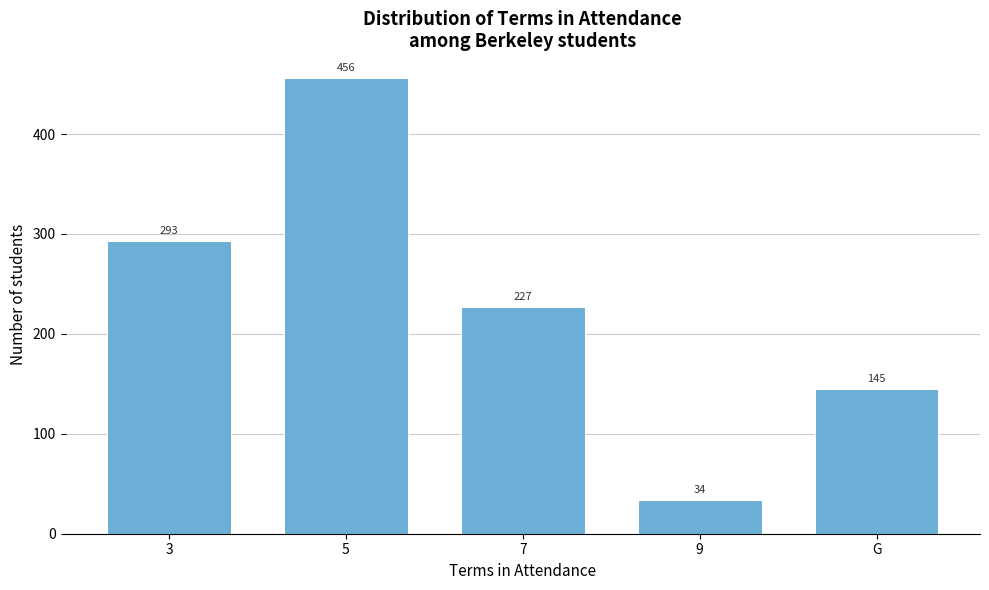

Reading left to right, what are all the values shown in this chart?

3=293	5=456	7=227	9=34	G=145